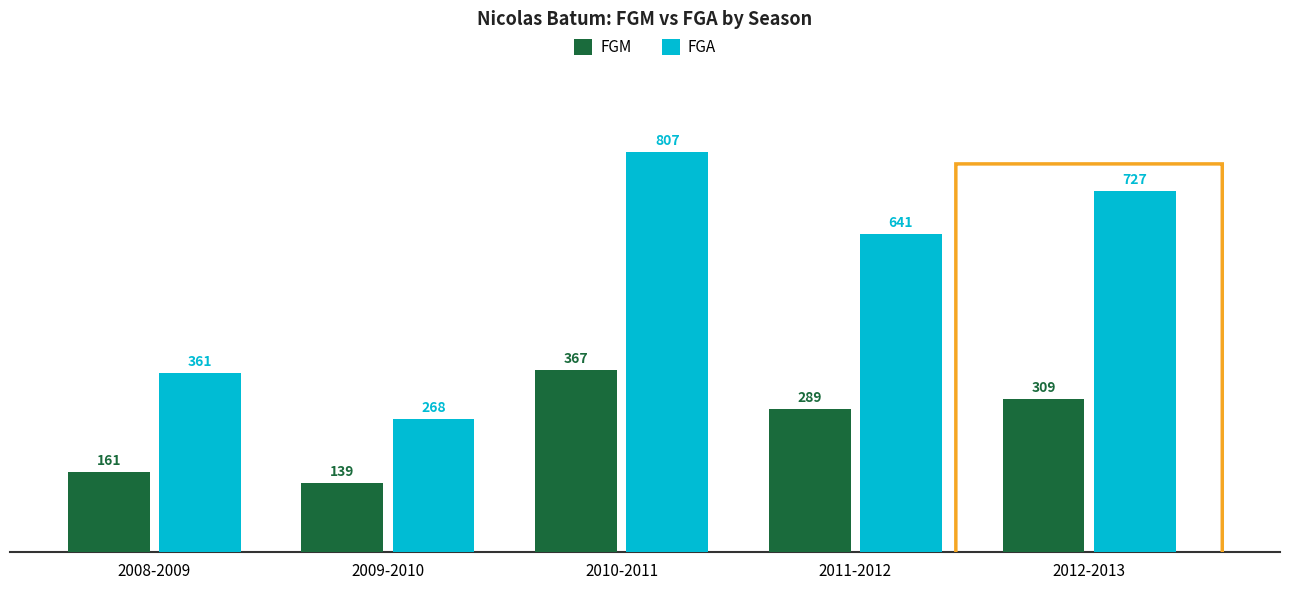

What is the value of the FGM bar at the 2nd from the left?

139